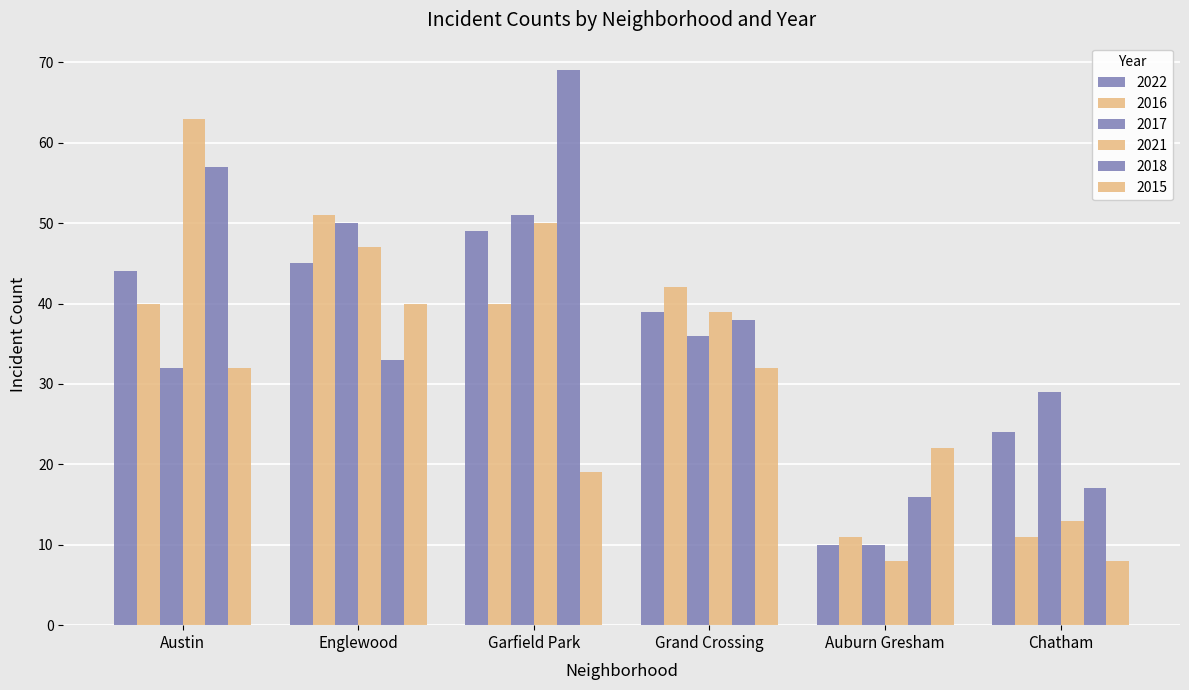

What is the total value across all series at Chatham?

102